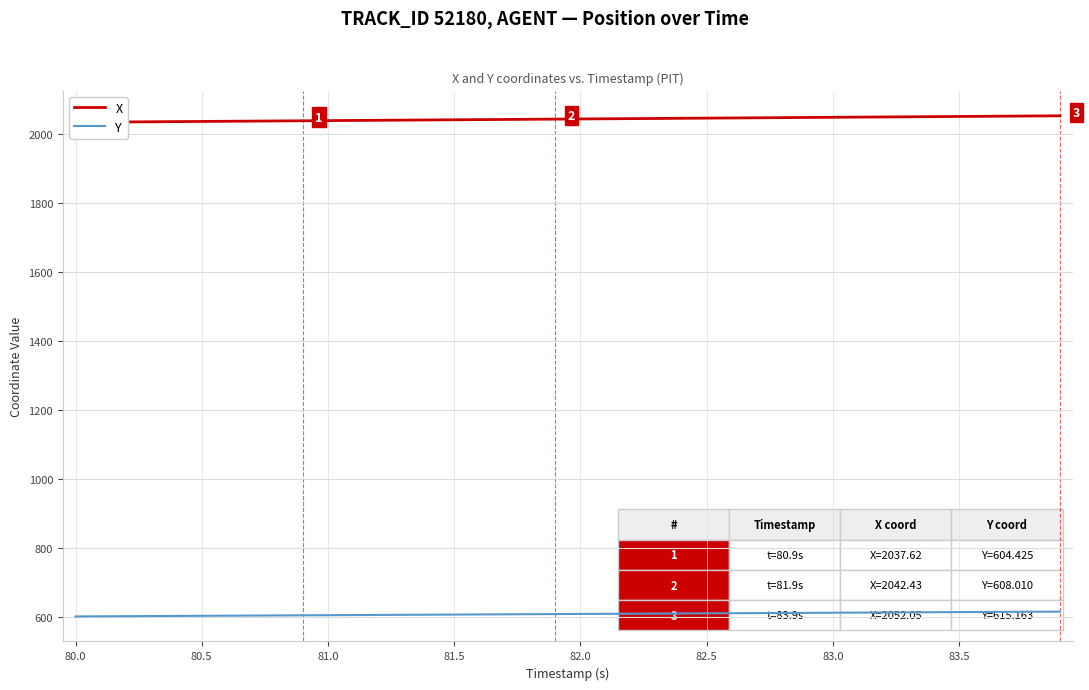

True or false: X and Y cross at least once.

False